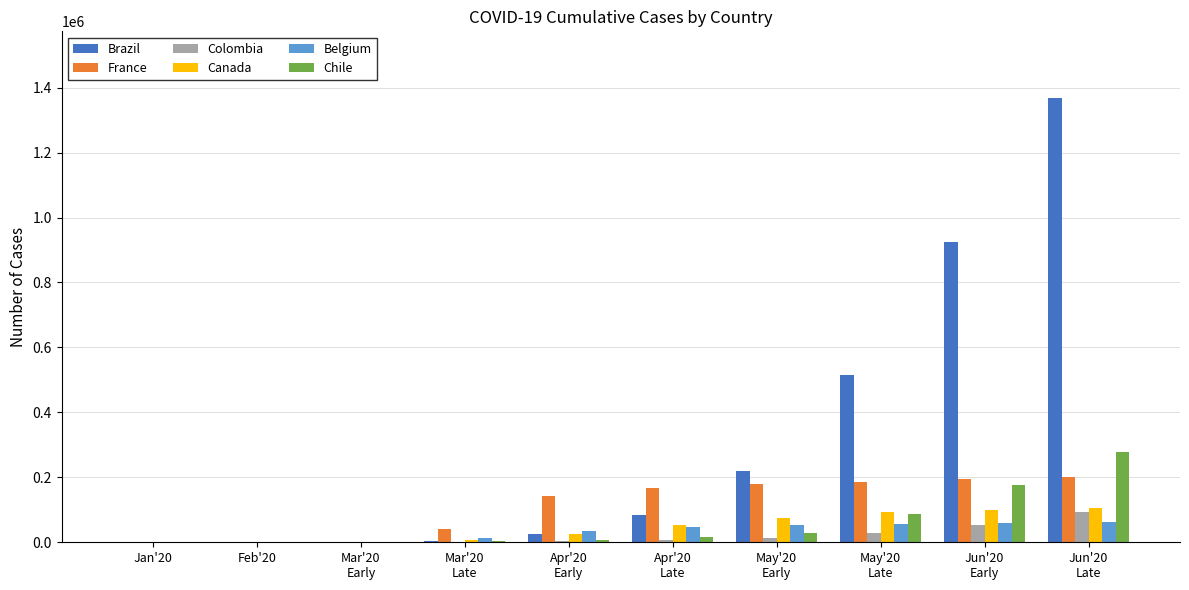

Are the bars grouped side by side (vs. stacked)?

Yes